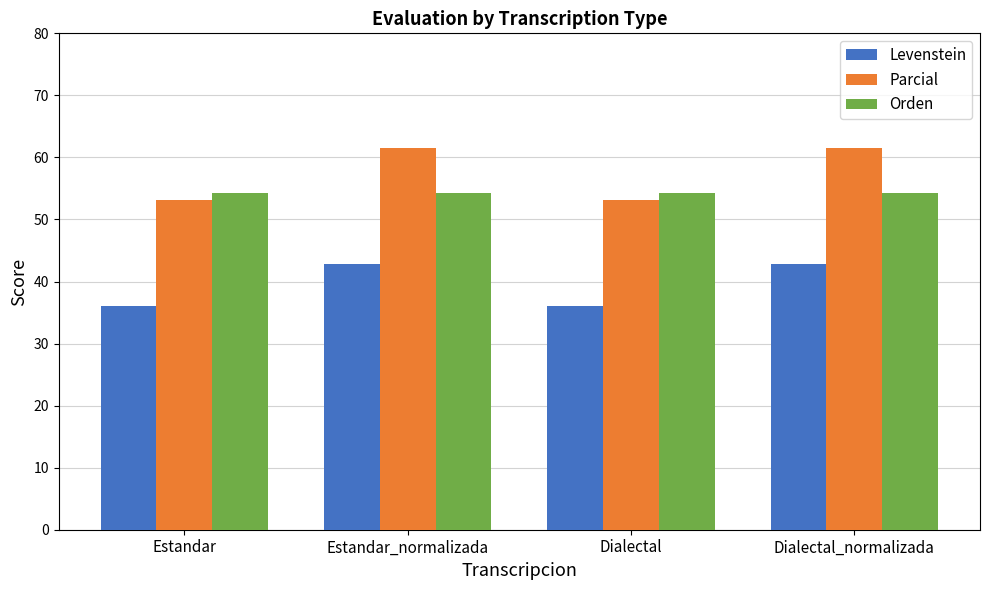

Reading right to left, what are all the values shown in this chart?

Levenstein: Dialectal_normalizada=42.9	Dialectal=36.1	Estandar_normalizada=42.9	Estandar=36.1
Parcial: Dialectal_normalizada=61.5	Dialectal=53.1	Estandar_normalizada=61.5	Estandar=53.1
Orden: Dialectal_normalizada=54.2	Dialectal=54.2	Estandar_normalizada=54.2	Estandar=54.2